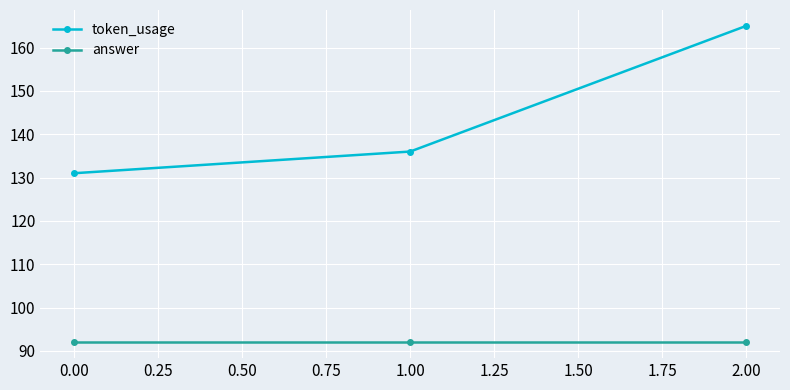

Reading left to right, list all the values displayed in this chart.

token_usage: 0.00=131	1.00=136	2.00=165
answer: 0.00=92	1.00=92	2.00=92